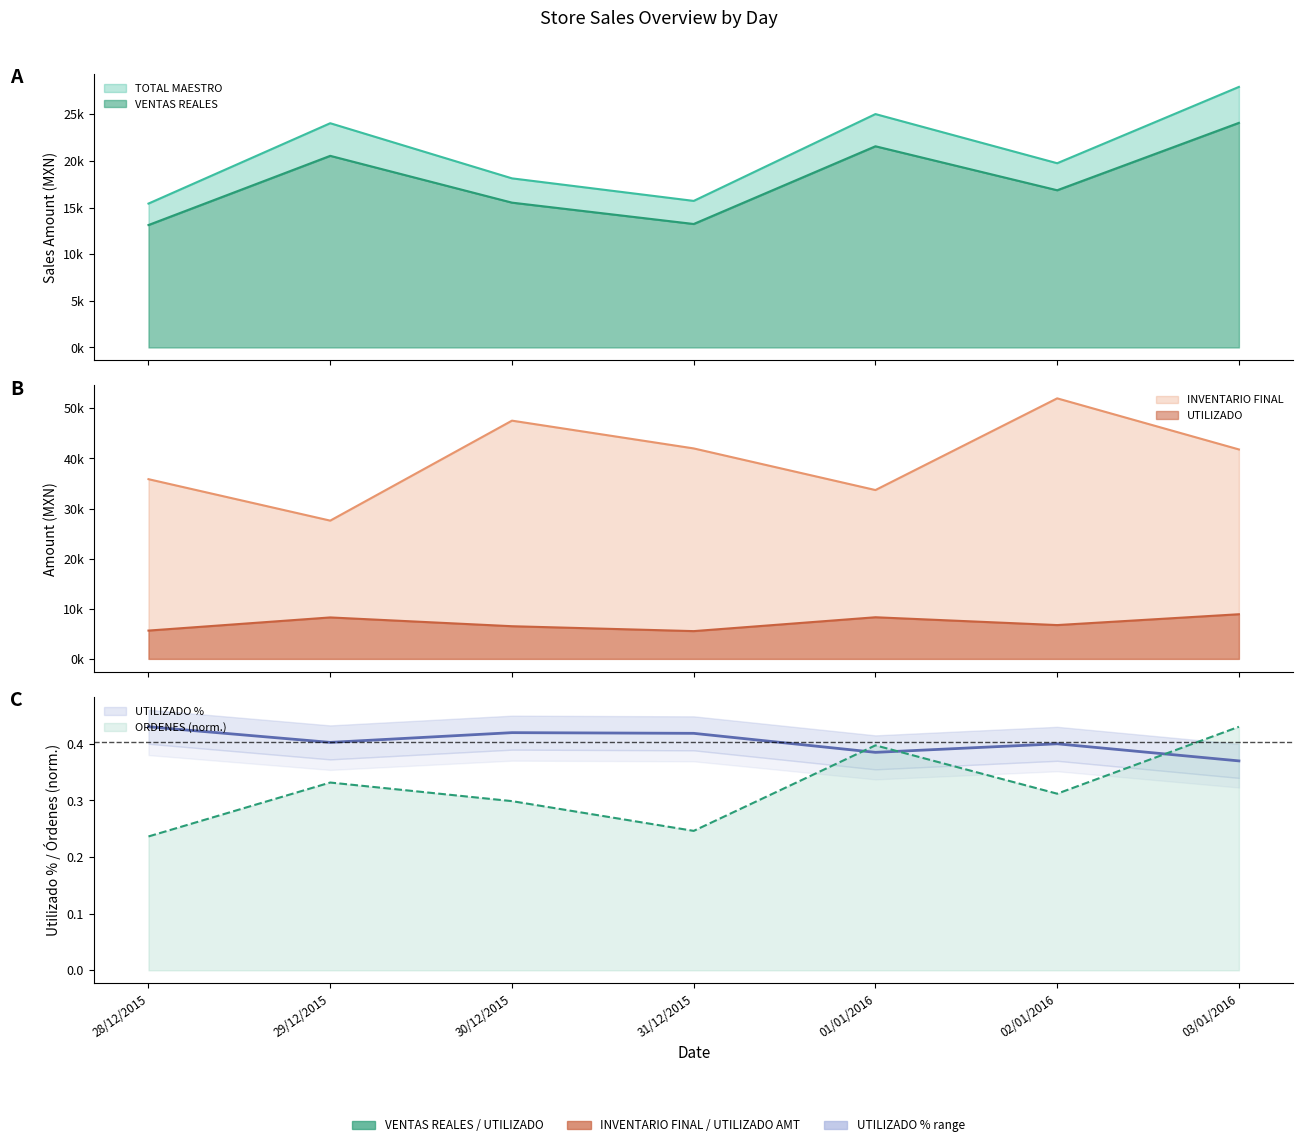

What is the approximate value of UTILIZADO at 02/01/2016?

6744.9